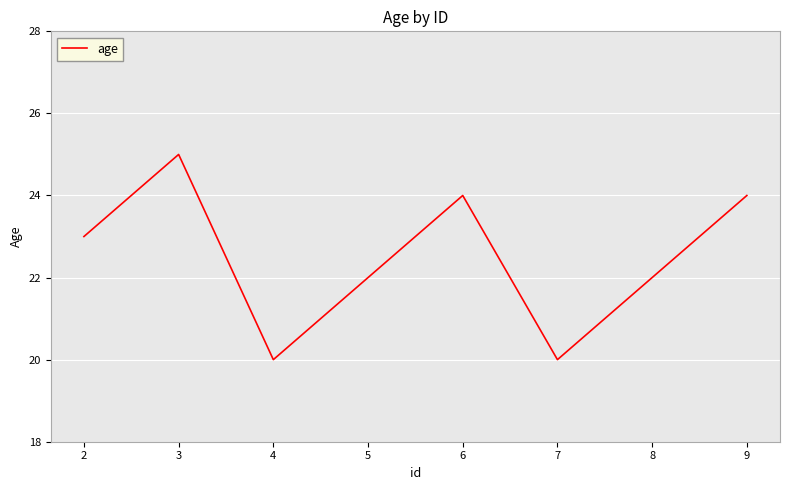

What is the difference between the second highest and minimum values?

4